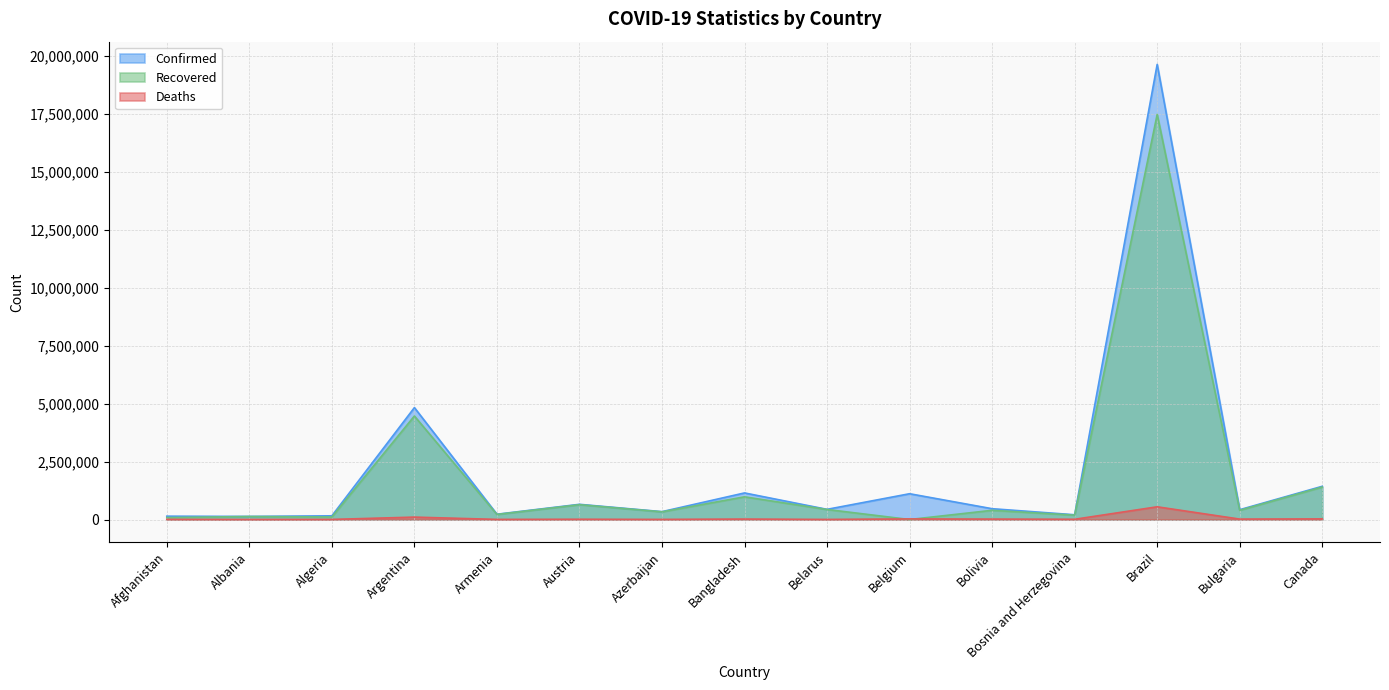

Does the chart have visible grid lines?

Yes